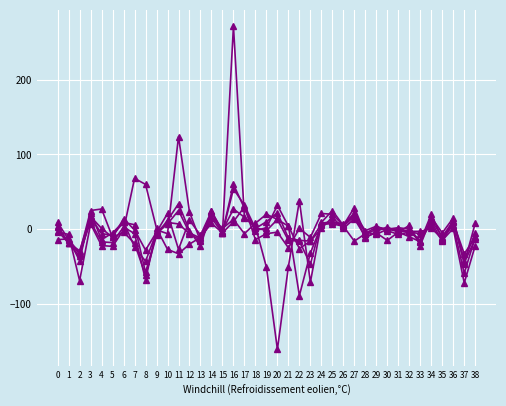

How many data points does each series have?

39